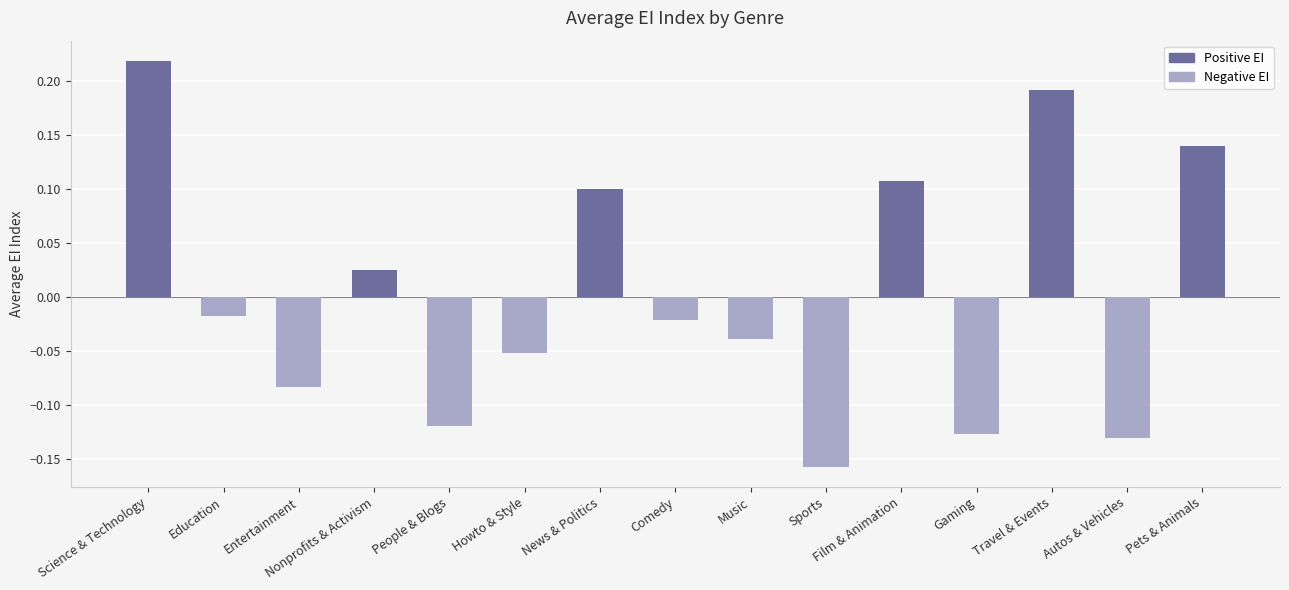

What is the label of the 10th bar from the left?

Sports